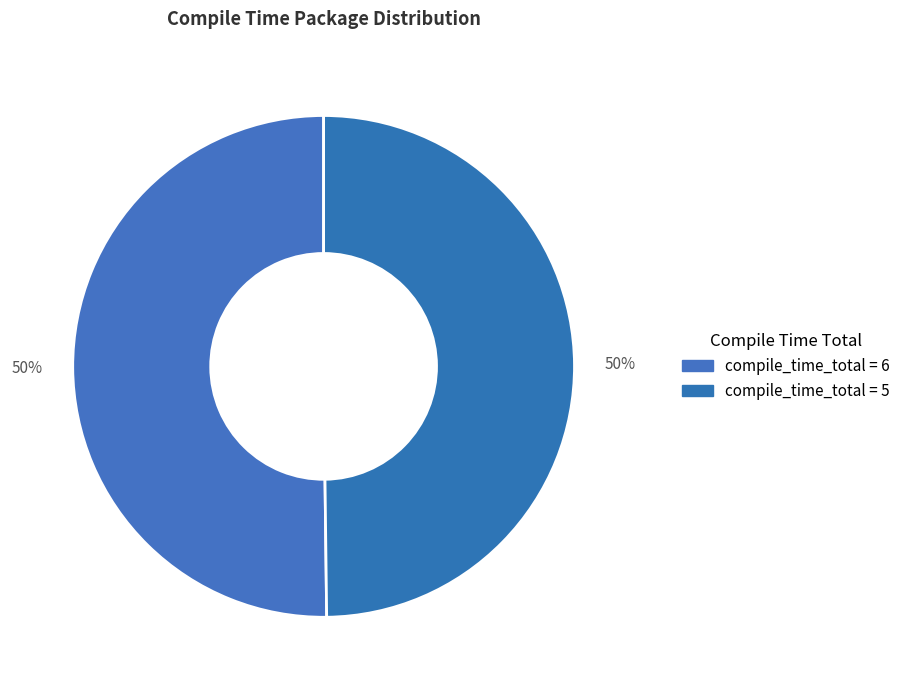

How many segments does this pie chart have?

2